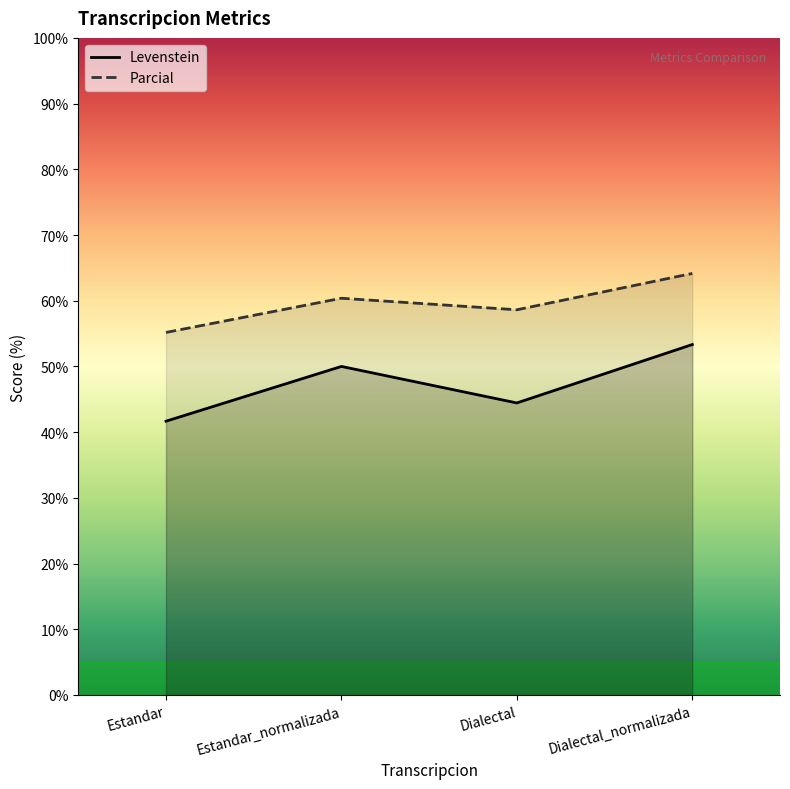

How many series are shown in this chart?

2